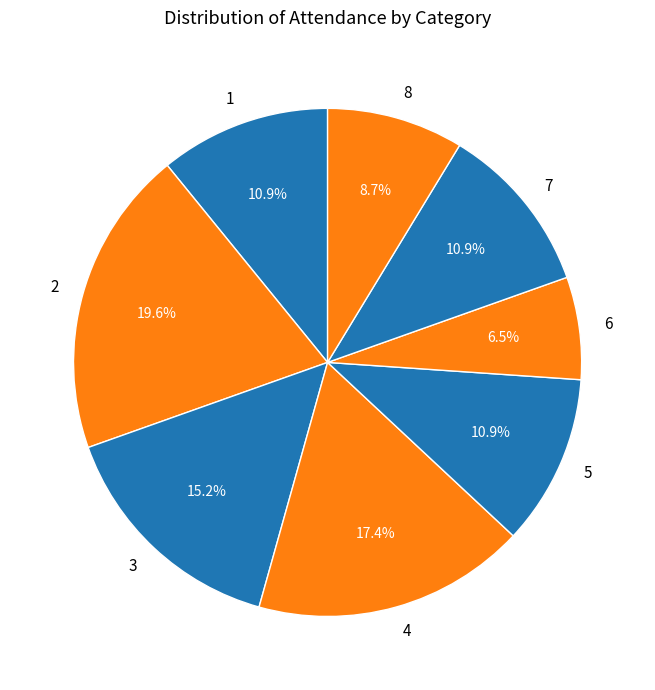

The 6 slice represents 1% of the pie. True or false?

False